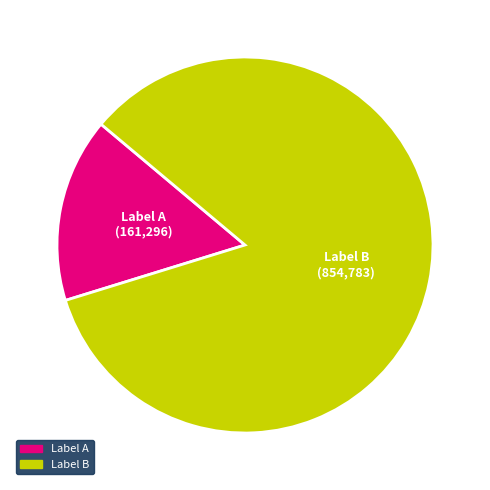

Count the number of slices in the pie.

2